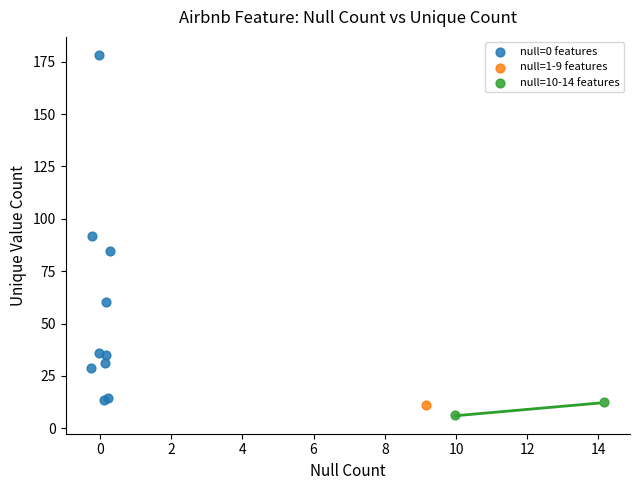

Which series contains the highest Y value?

null=0 features